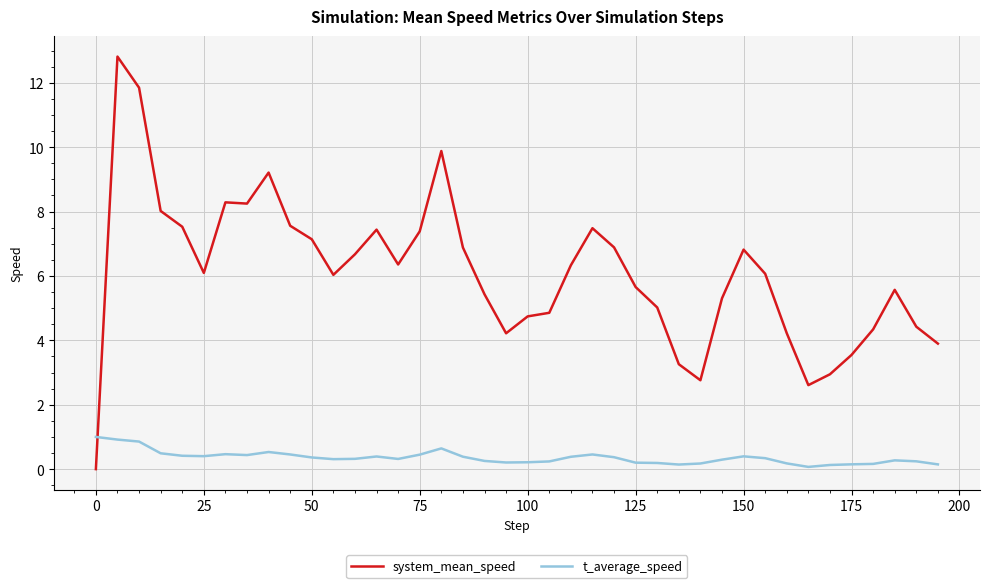

What is the maximum value shown in the chart?

12.8